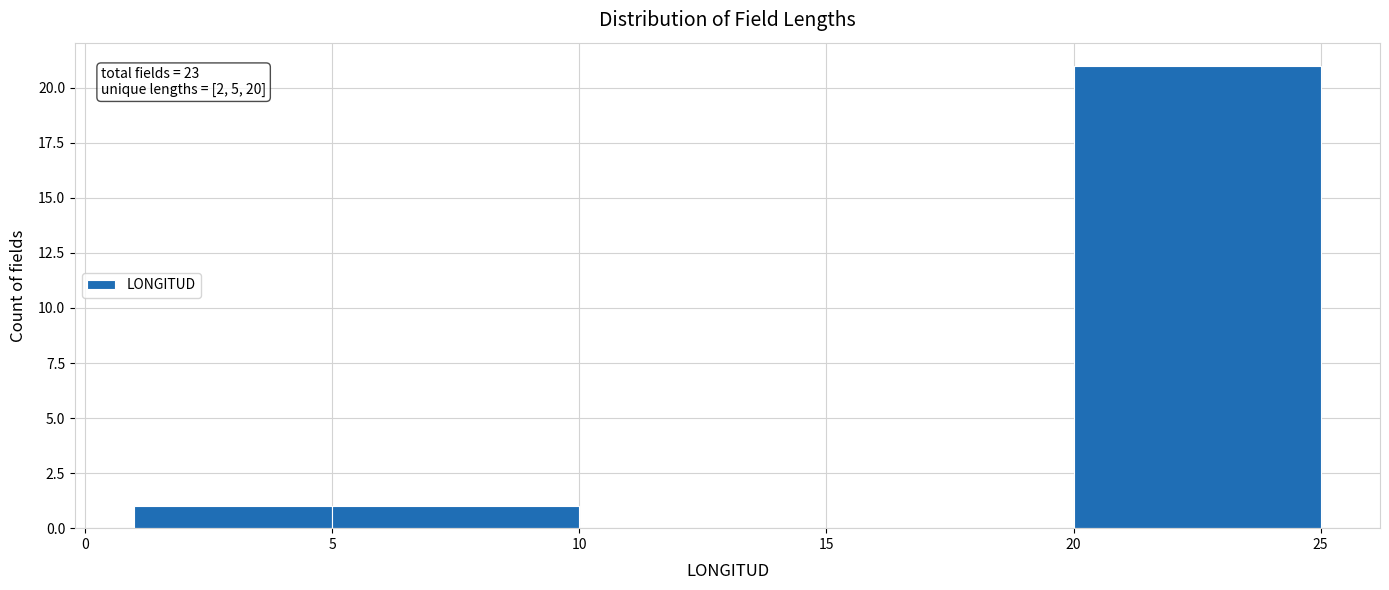

Over which range of the x-axis is the bar tallest?

20 to 25